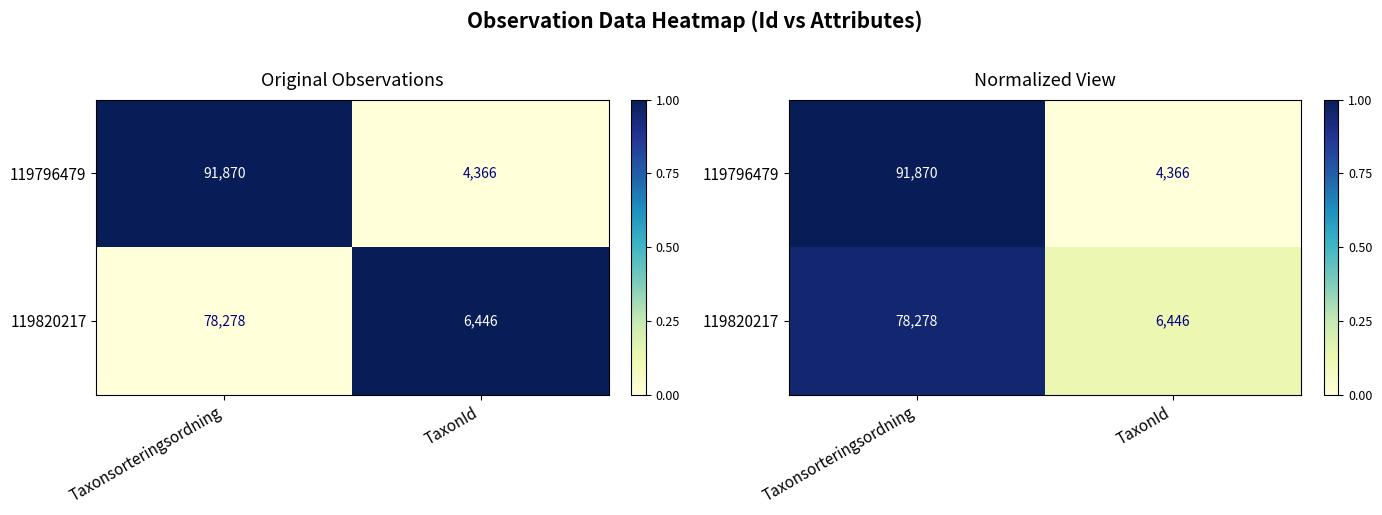

Is it true that 119796479 equals 0.3 at TaxonId?

False